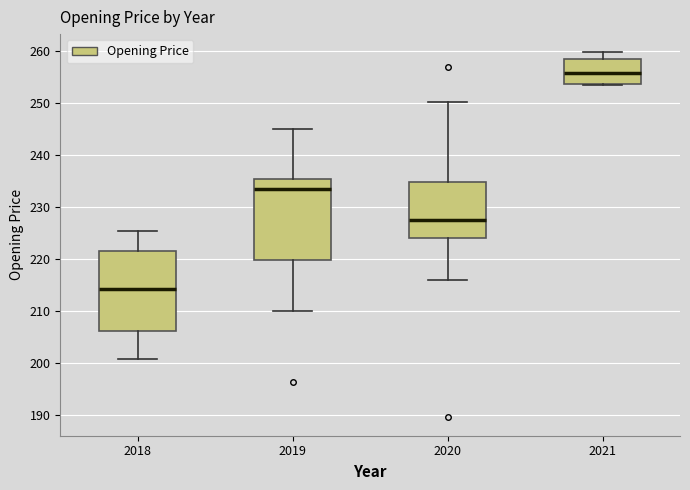

Which box's median line is the lowest?

2018